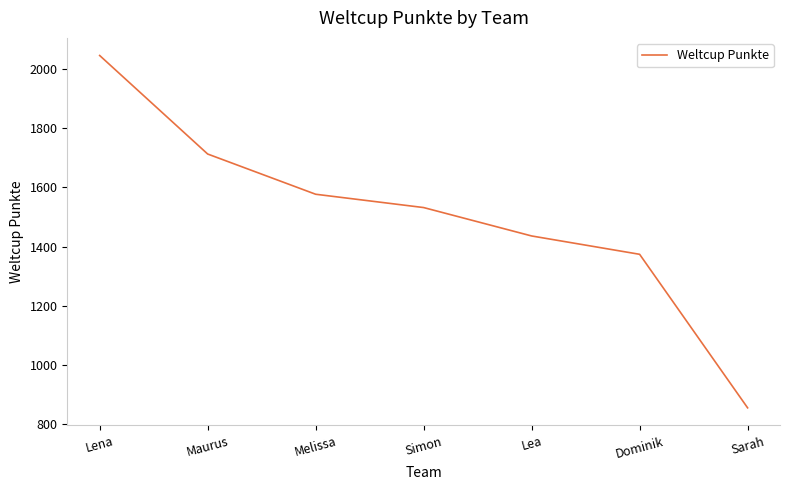

The chart shows a value of 3430 at Lena. True or false?

False